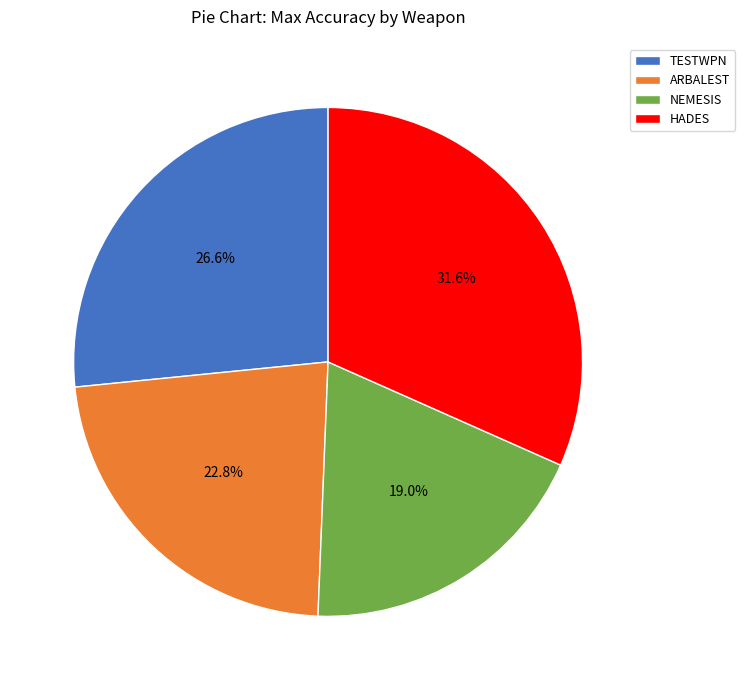

The HADES slice represents 24% of the pie. True or false?

False